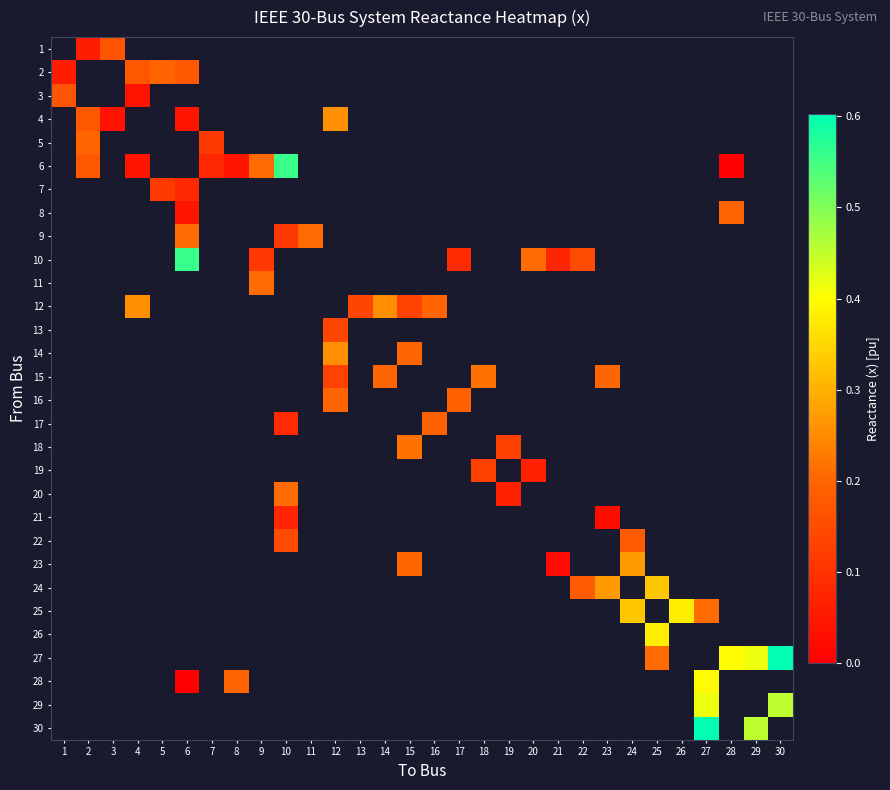

Is the value of 13 at 20 greater than the value of 10 at 14?

No